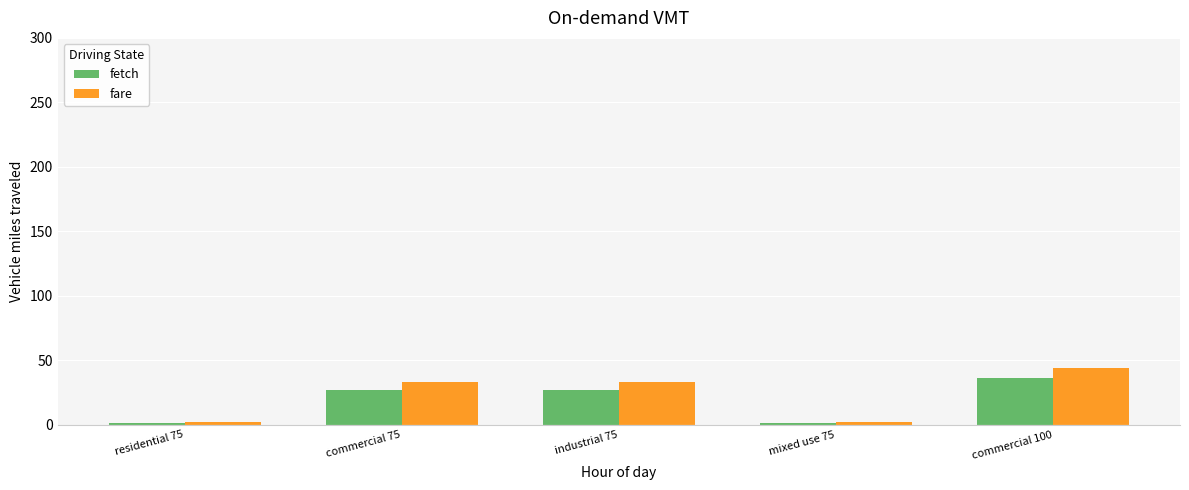

The value of fetch at commercial 100 is 36.0. True or false?

True